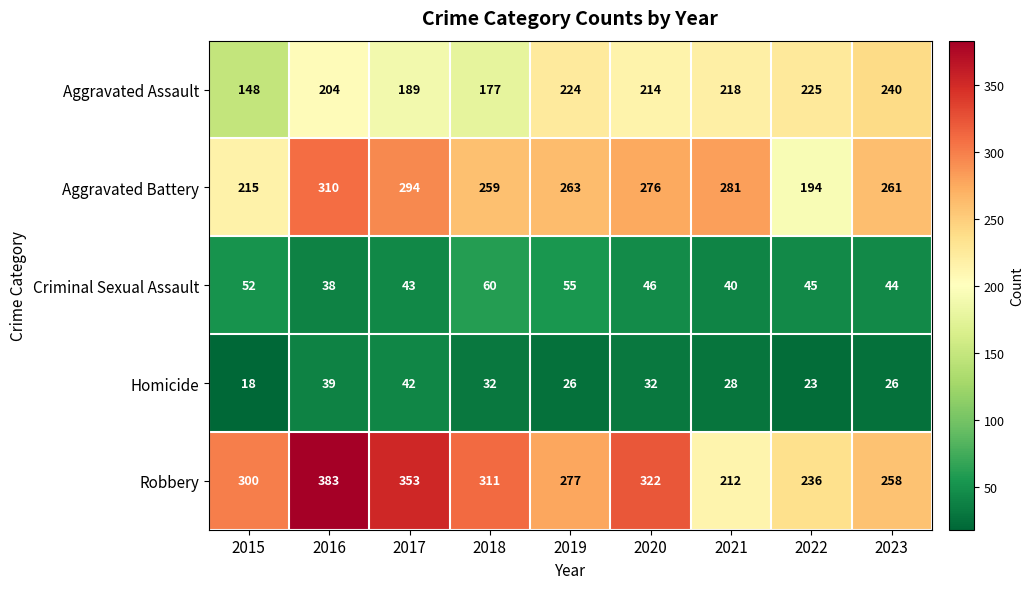

At which category does the chart reach its peak across all series?

2016